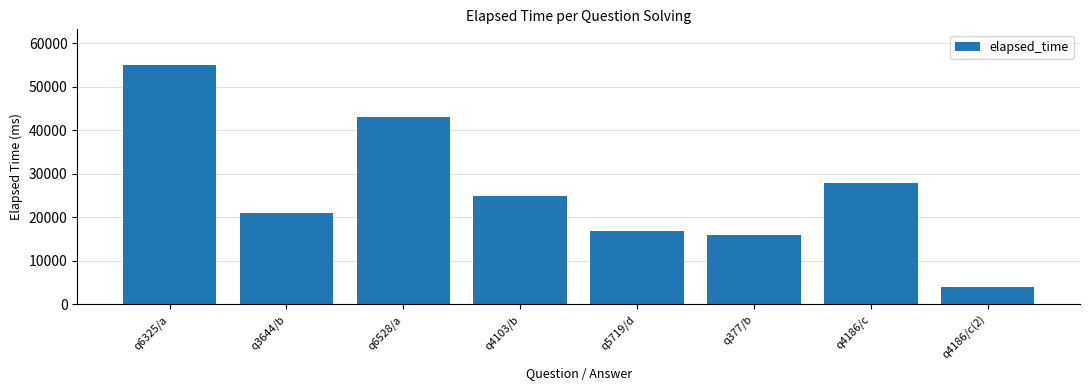

How many values are below 25000?

4